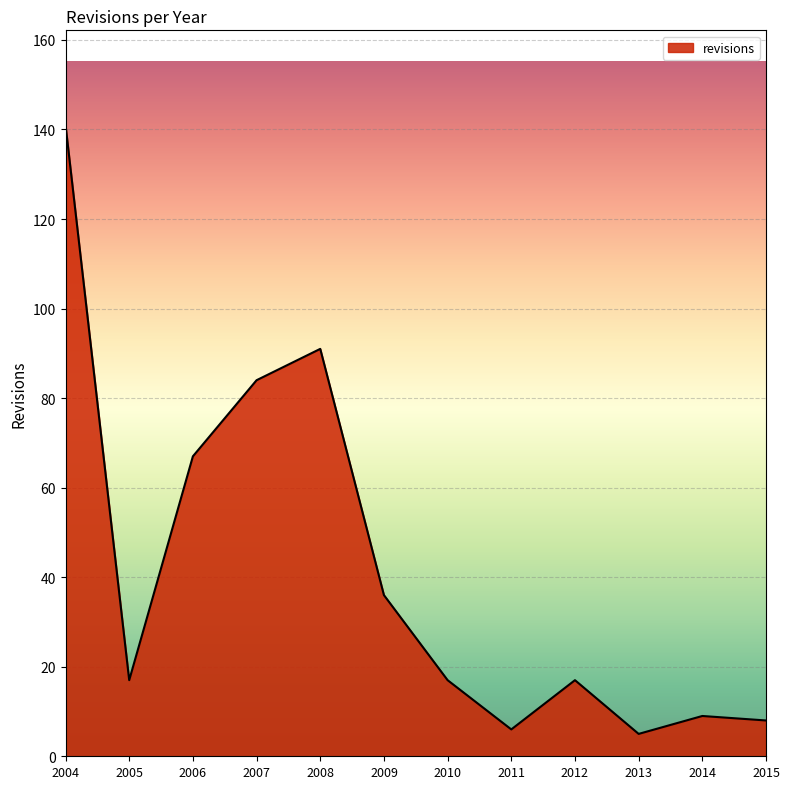

Between 2015 and 2008, which is larger?

2008